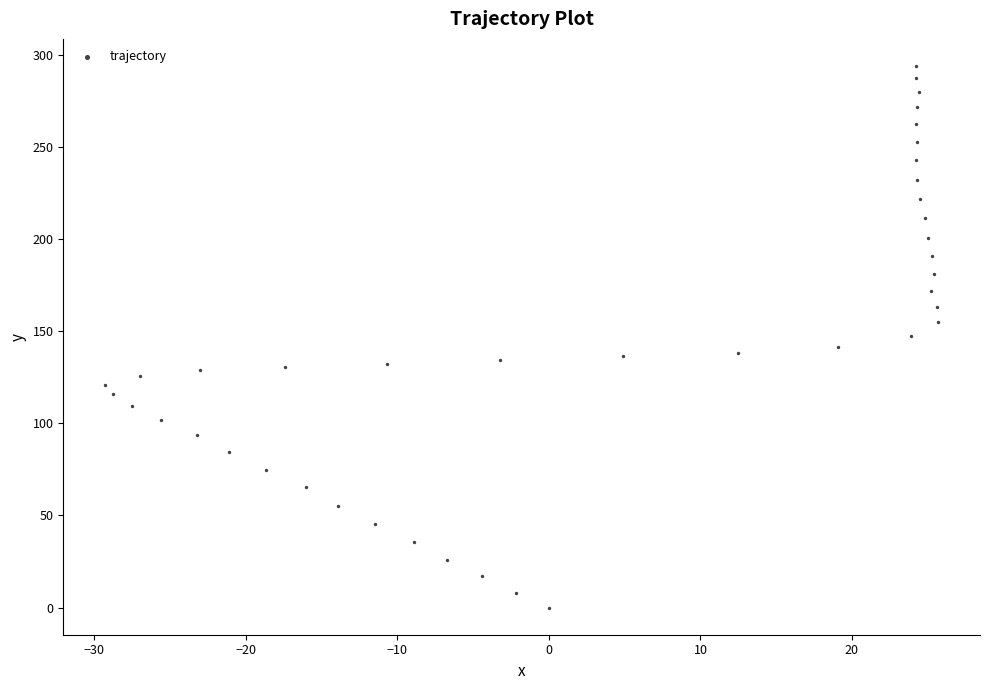

What is the range of X values (max minus min)?

55.0